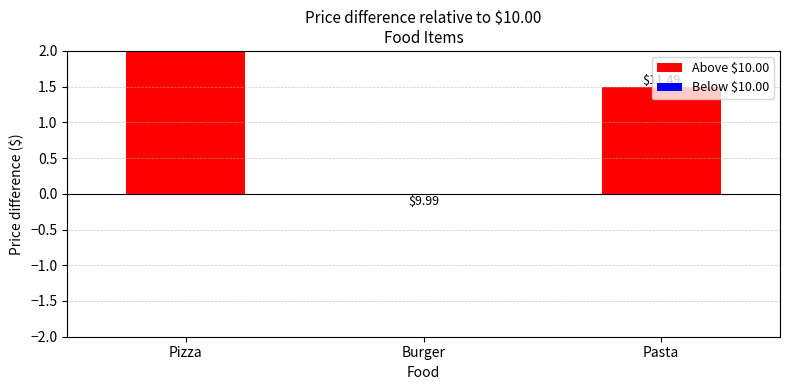

How many values in the Above $10.00 series exceed 1?

2